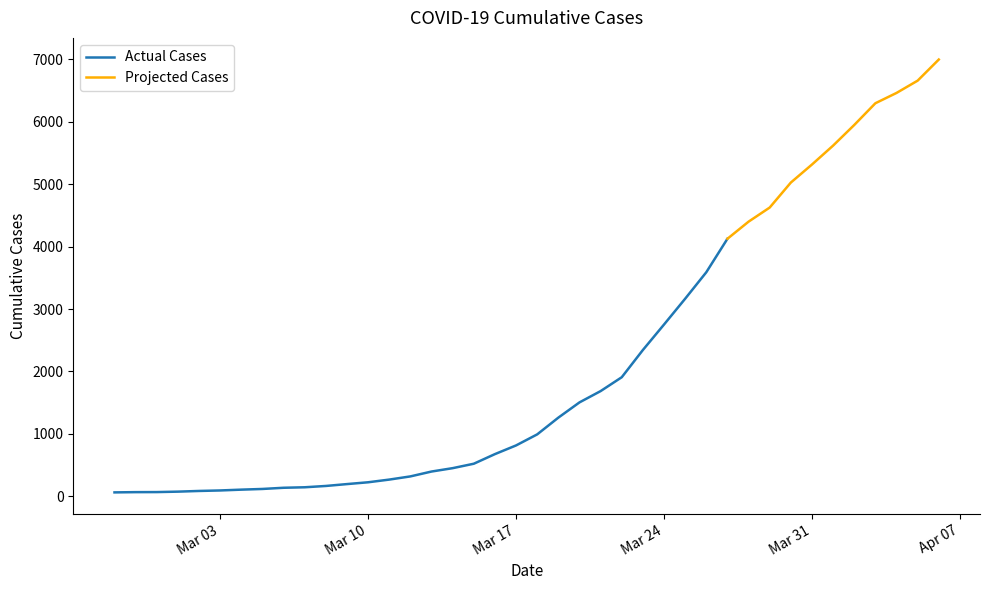

What is the change in value from 2020-04-05 to 2020-04-06?

+338